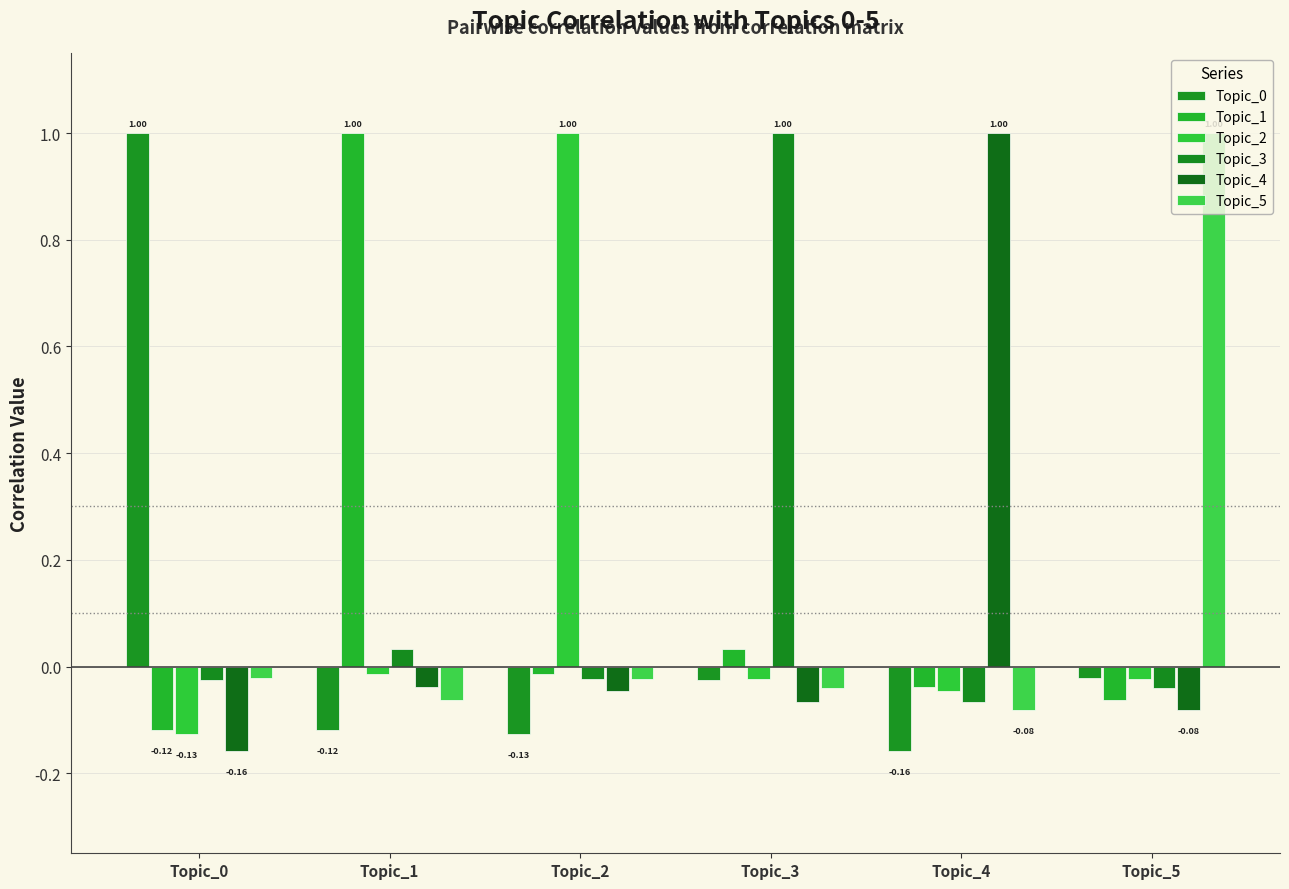

At how many categories does at least one series exceed 0?

6